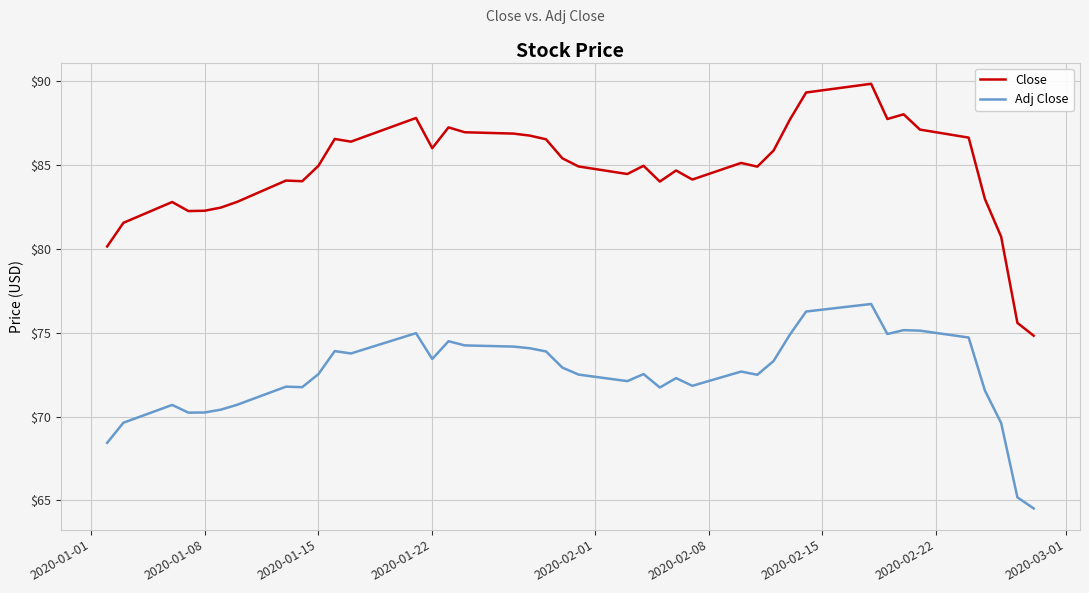

What is the minimum value for Close?

74.8